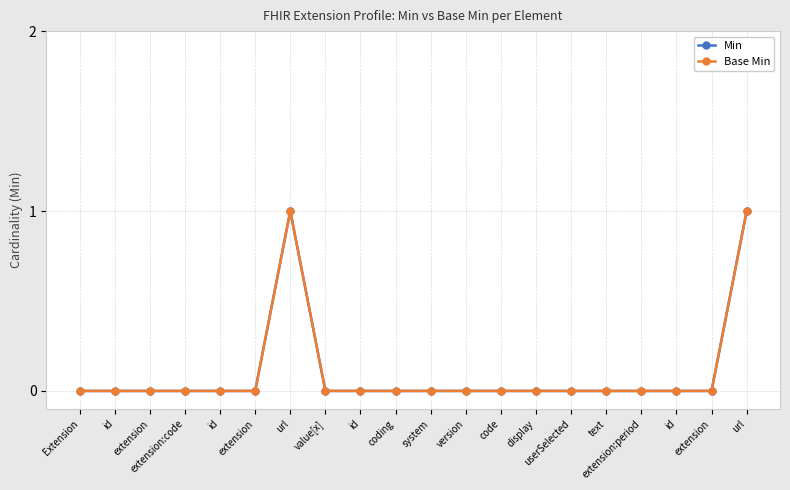

Is this an area chart (filled region under the line)?

No